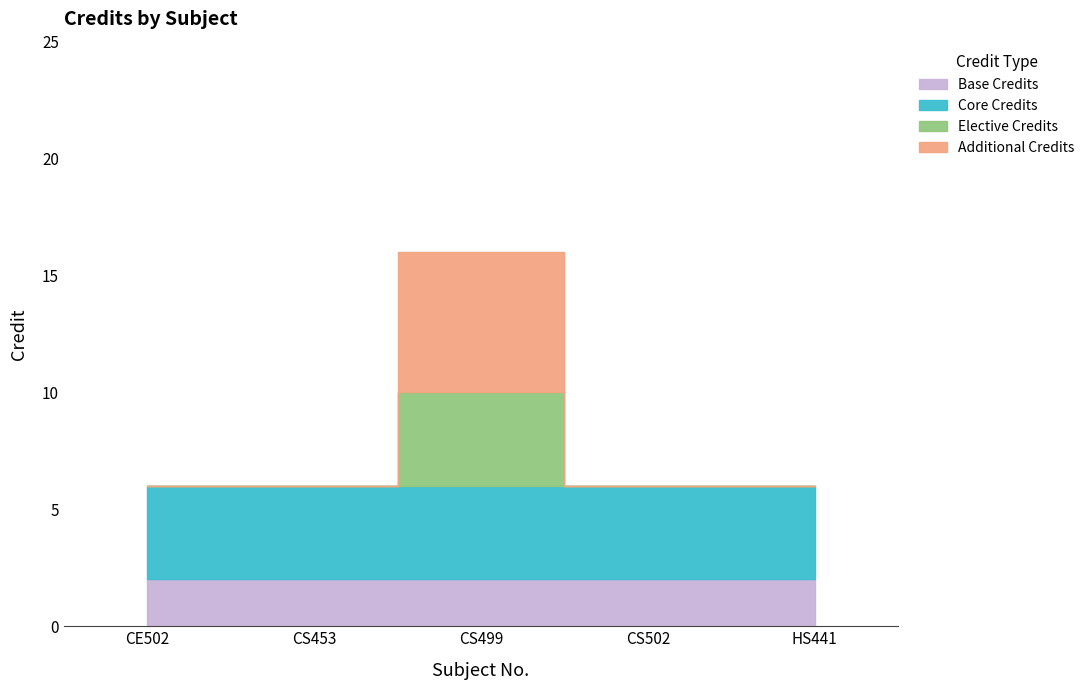

Reading left to right, list all the values displayed in this chart.

CE502=6	CS453=6	CS499=16	CS502=6	HS441=6